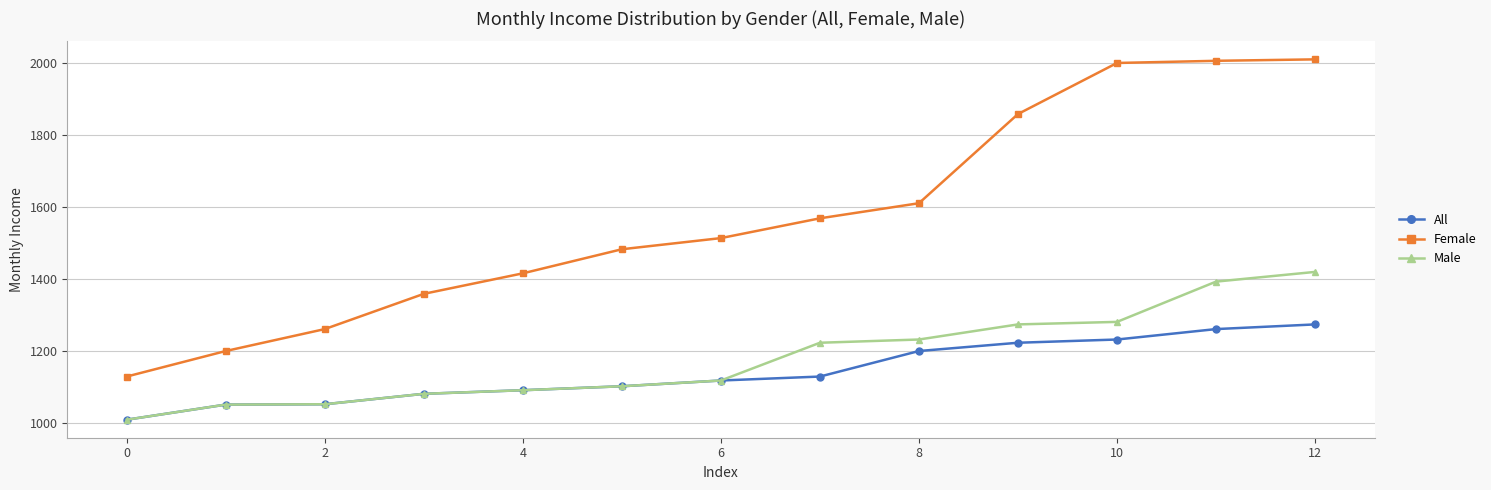

What is the average value of the Female series?

1571